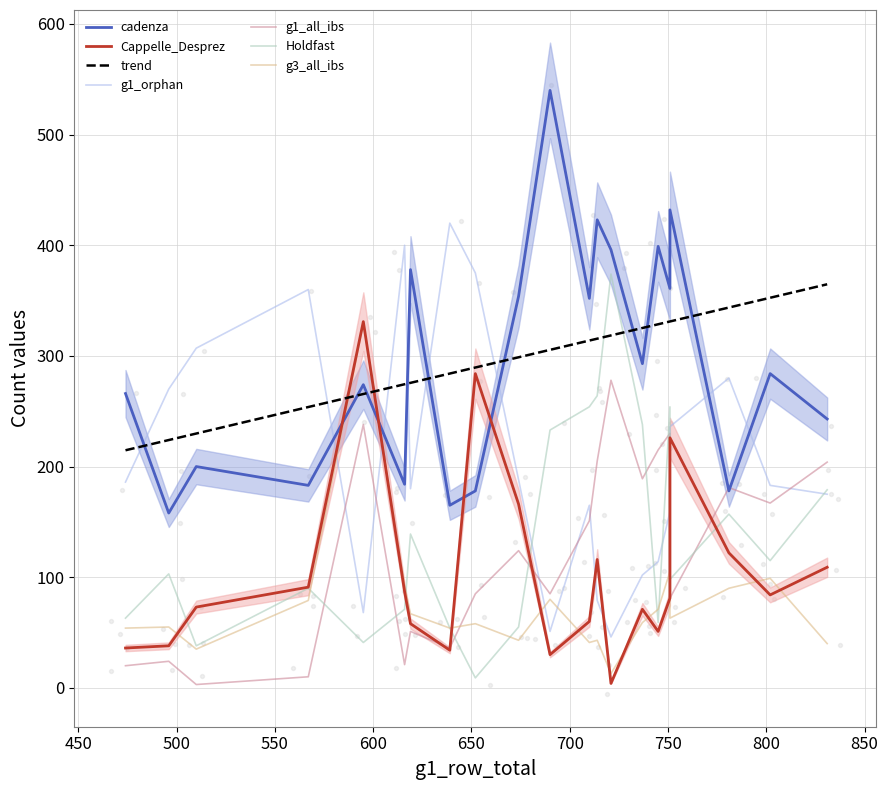

Which series has the widest spread of Y values?

cadenza